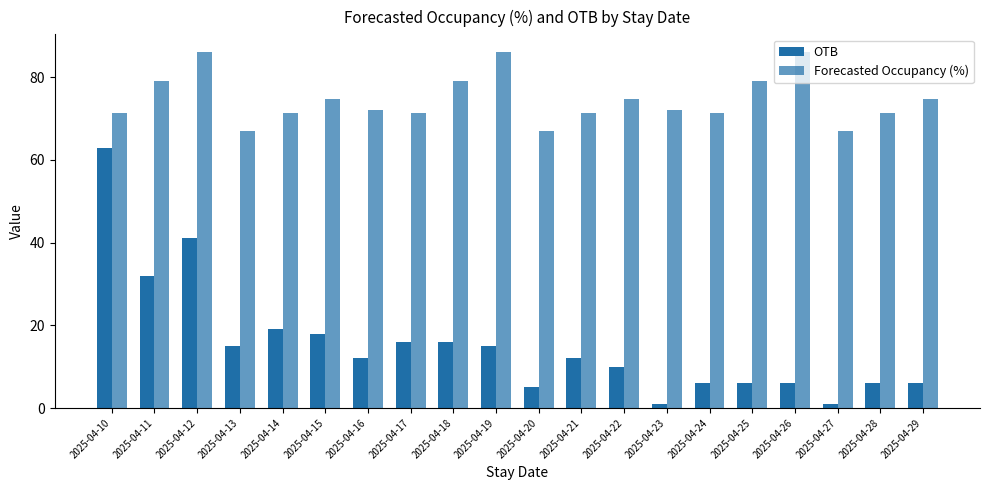

What is the sum of all Forecasted Occupancy (%) values?

1492.6